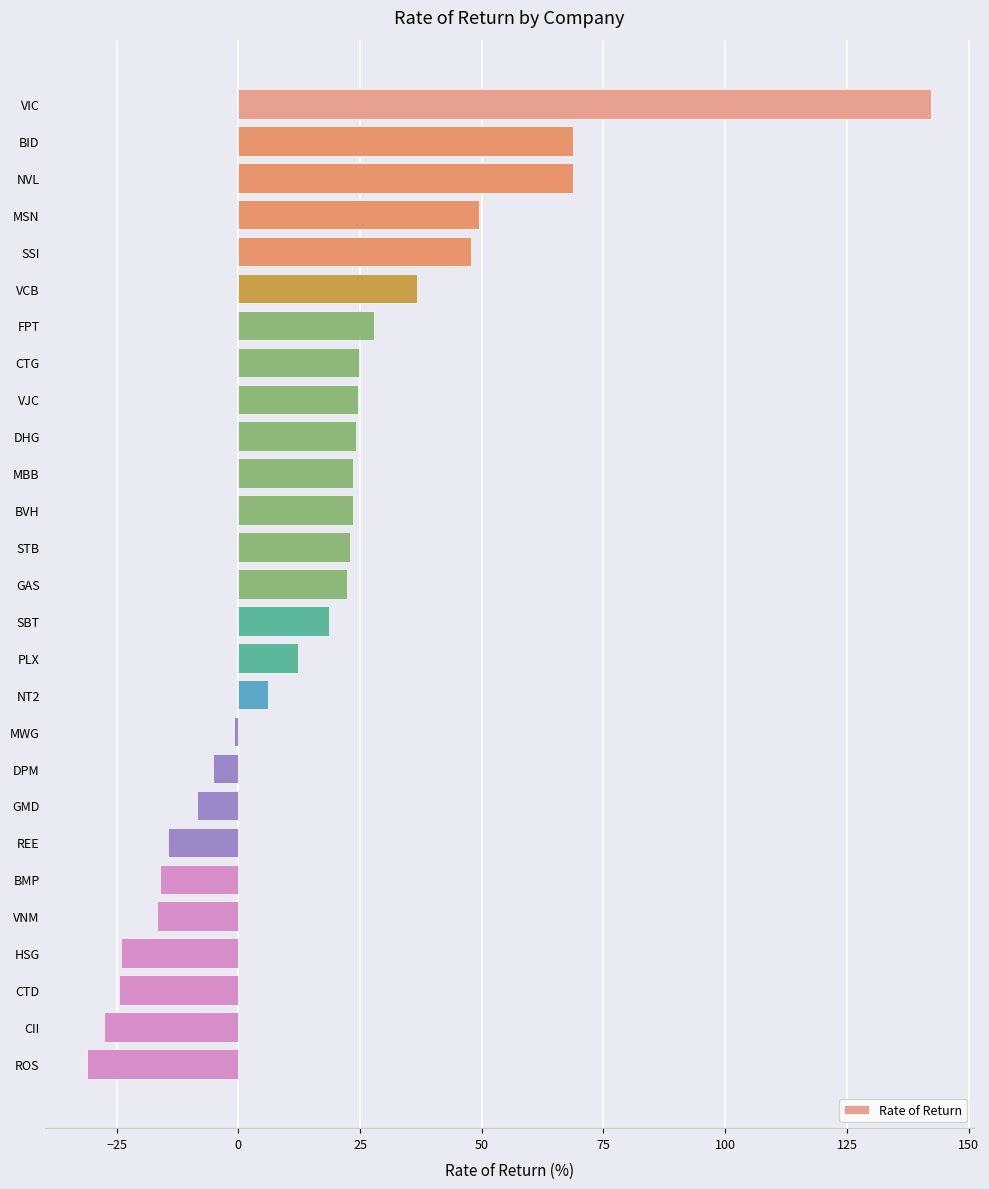

What is the change in value from MBB to GMD?

-31.9